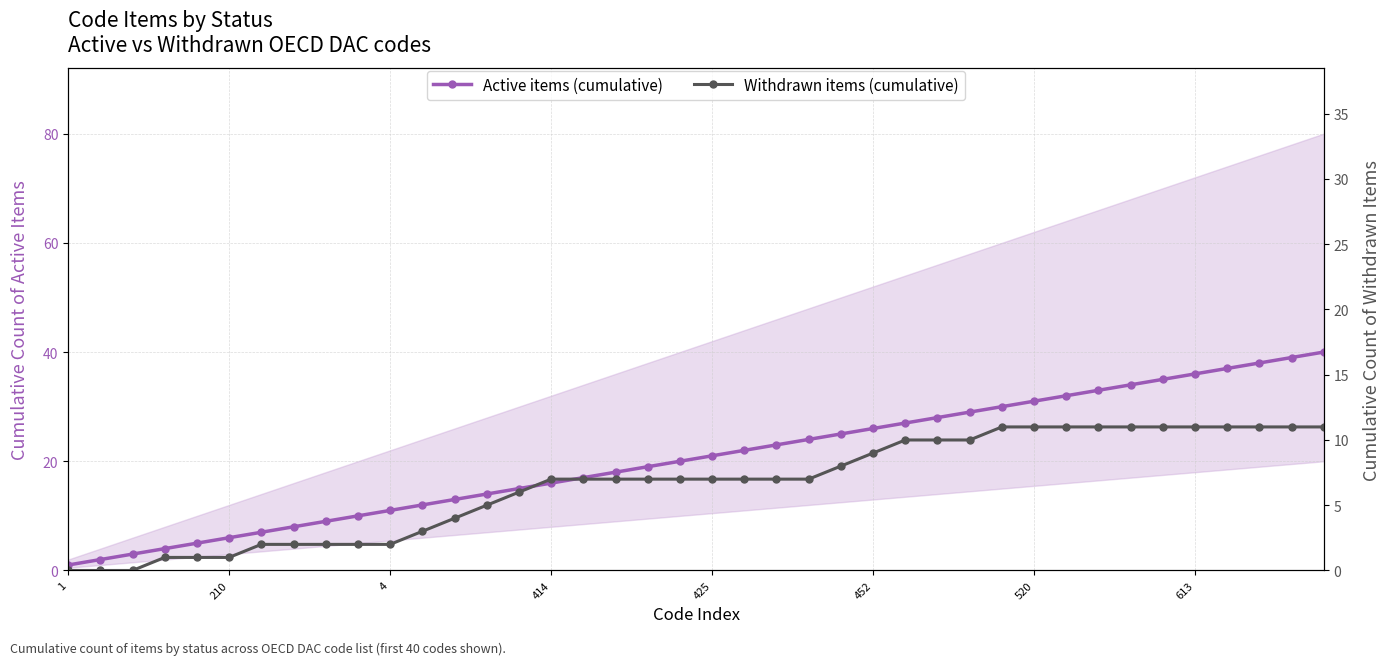

At how many categories does at least one series exceed 36?

4